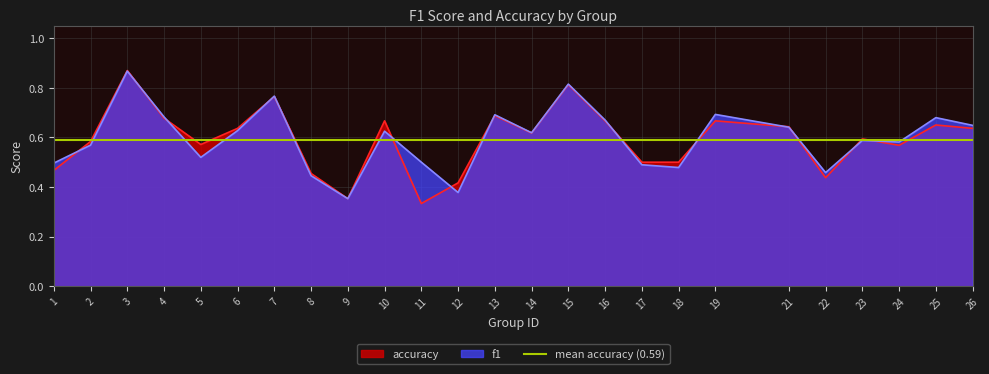

At which label is f1 closest to 0?

9